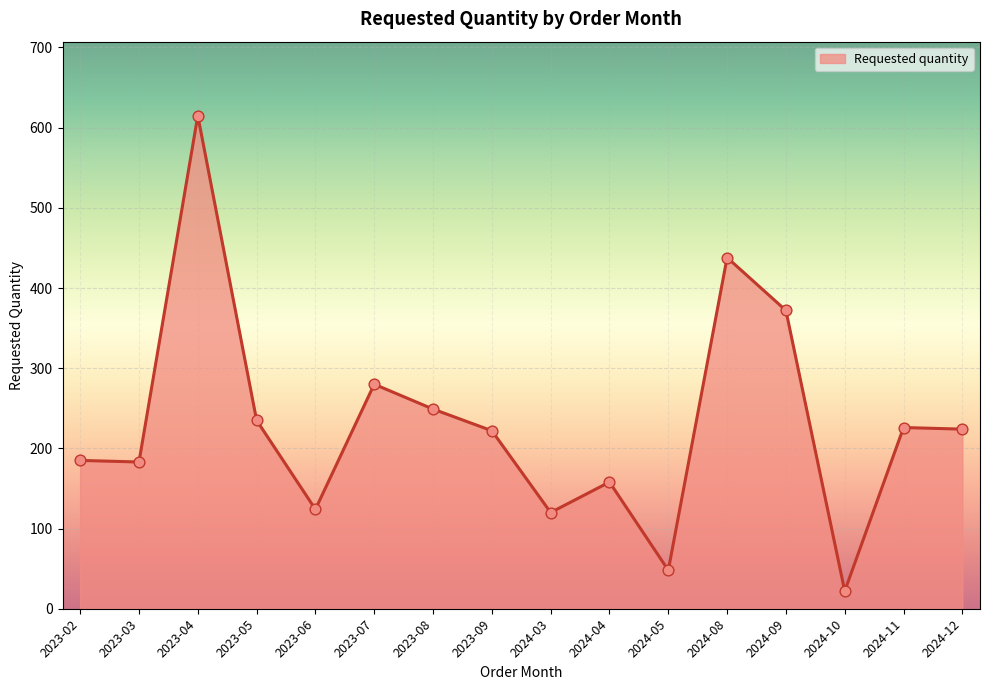

What is the ratio of the value at 2024-04 to the value at 2023-07?

0.6